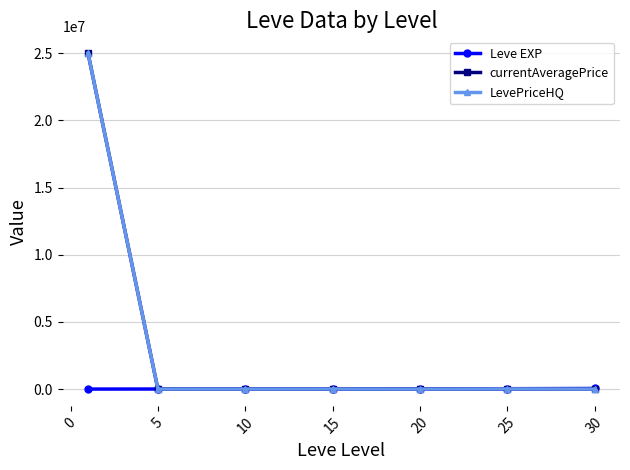

What is the maximum value shown in the chart?

25010369.8